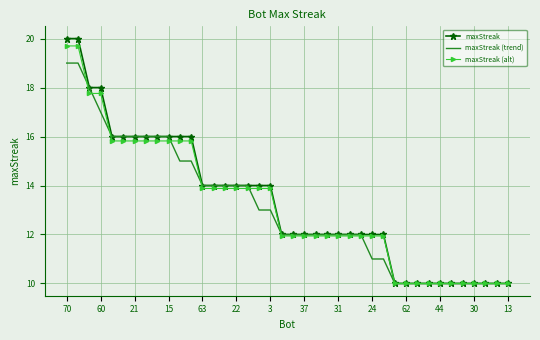

What is the difference between the maximum and minimum values in the maxStreak (trend) series?

9.0